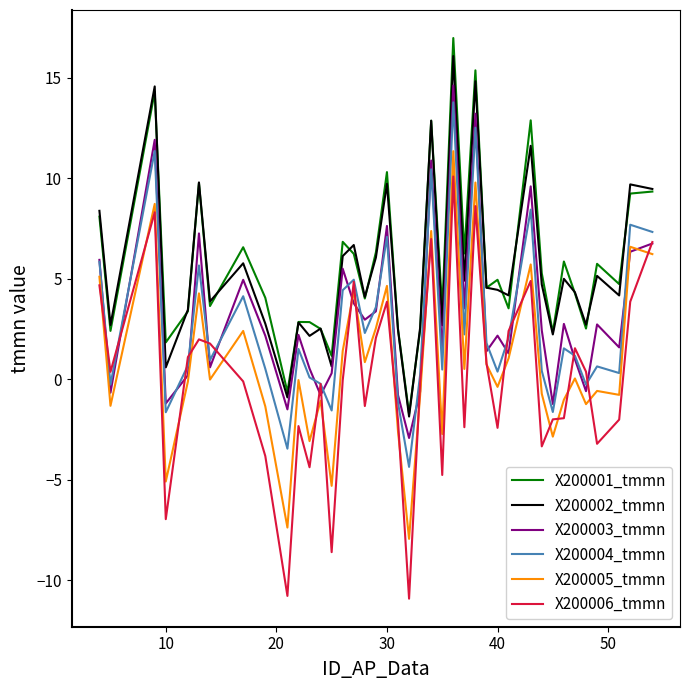

What are all the series names shown in the legend?

X200001_tmmn, X200002_tmmn, X200003_tmmn, X200004_tmmn, X200005_tmmn, X200006_tmmn